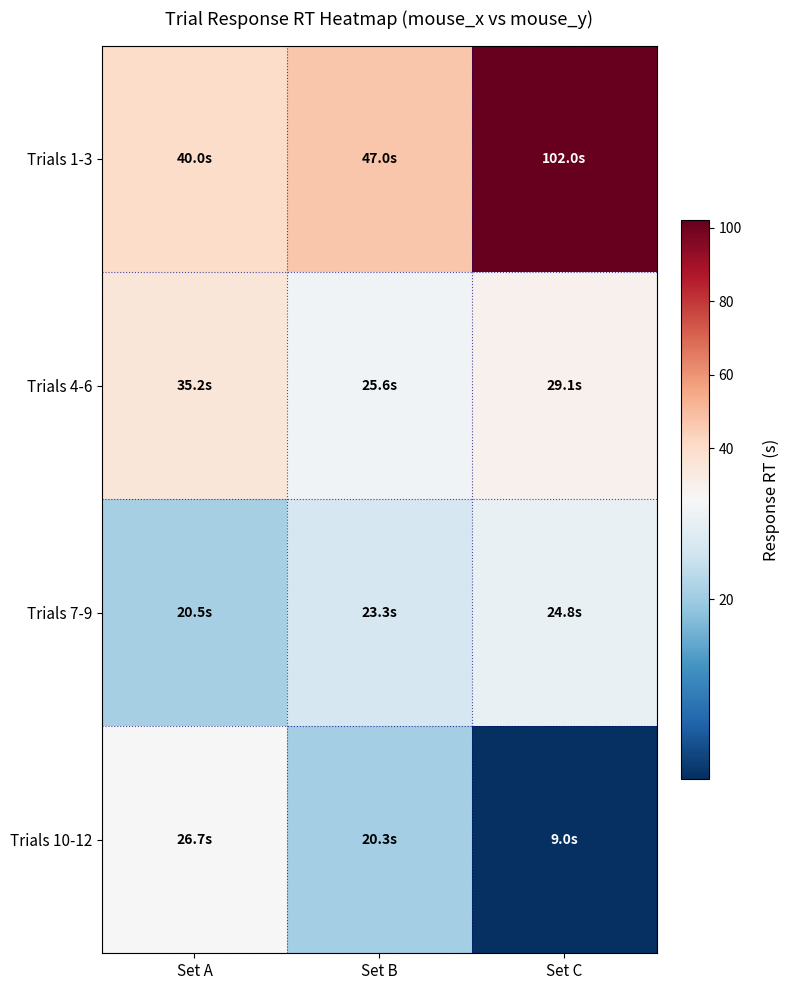

At which category is the sum across all series the highest?

Set C